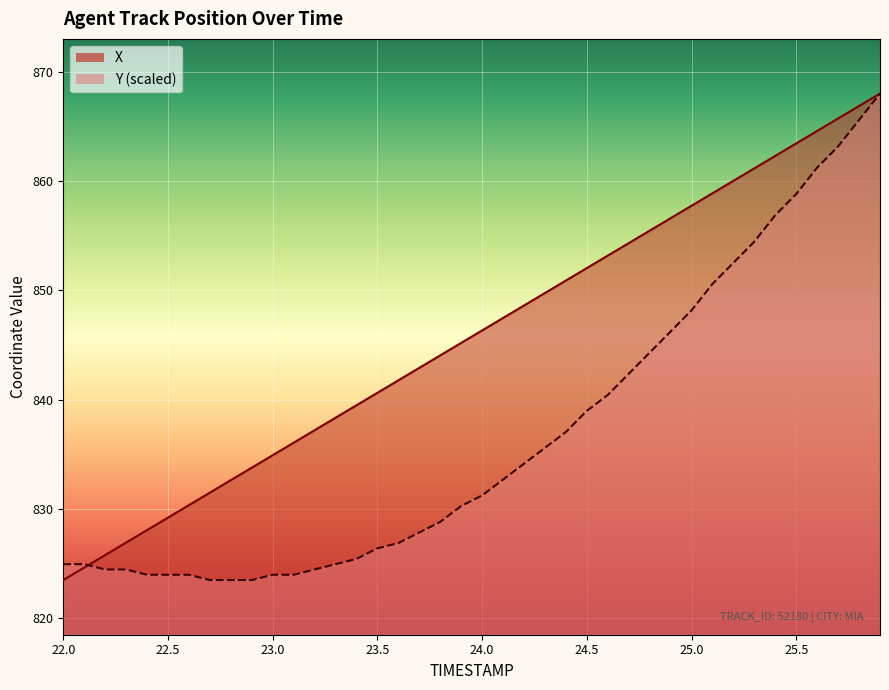

What is the difference between the second highest and minimum values in the Y series?

42.1